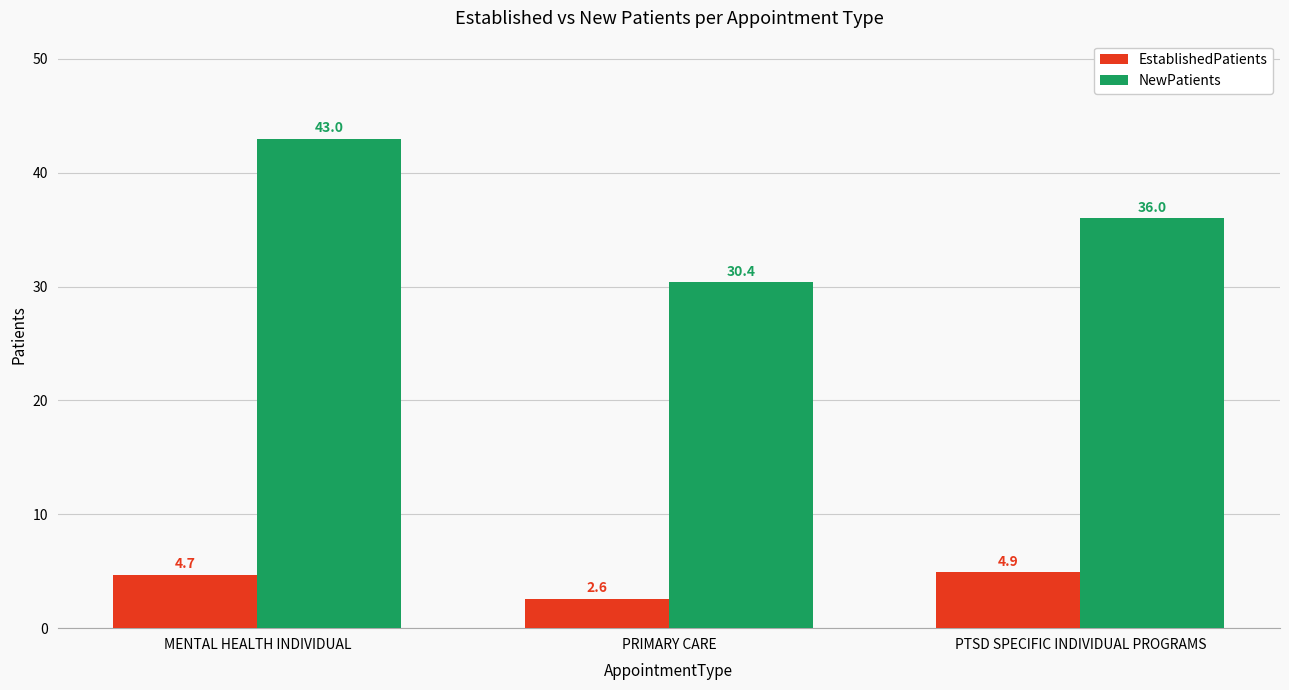

What position from the right is PTSD SPECIFIC INDIVIDUAL PROGRAMS?

1